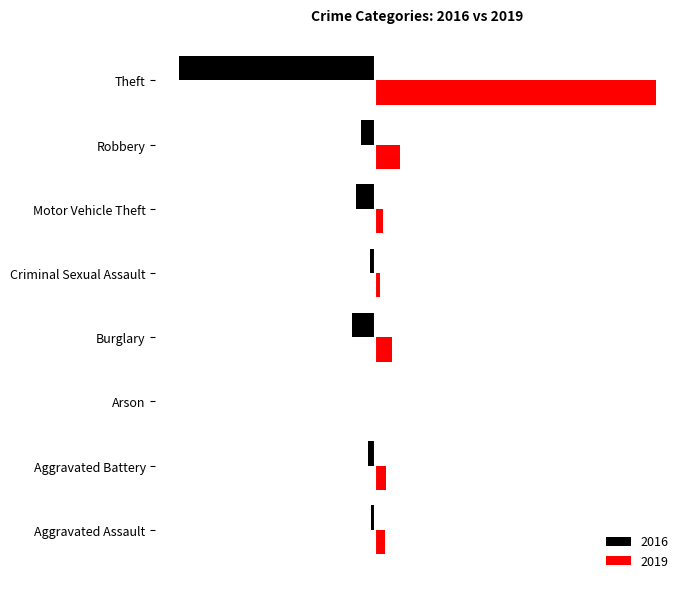

Reading right to left, list all the values displayed in this chart.

2016: -311	-23	-31	-8	-36	-1	-12	-7
2019: 446	40	13	8	27	0	17	16